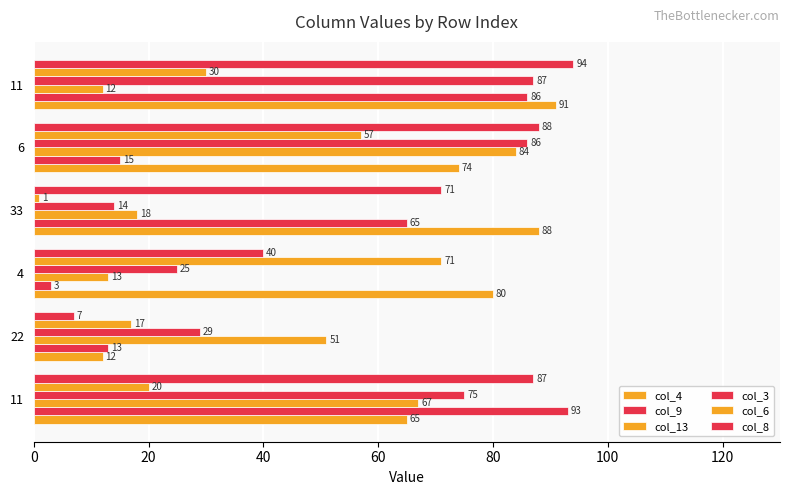

What is the maximum value for col_3?

87